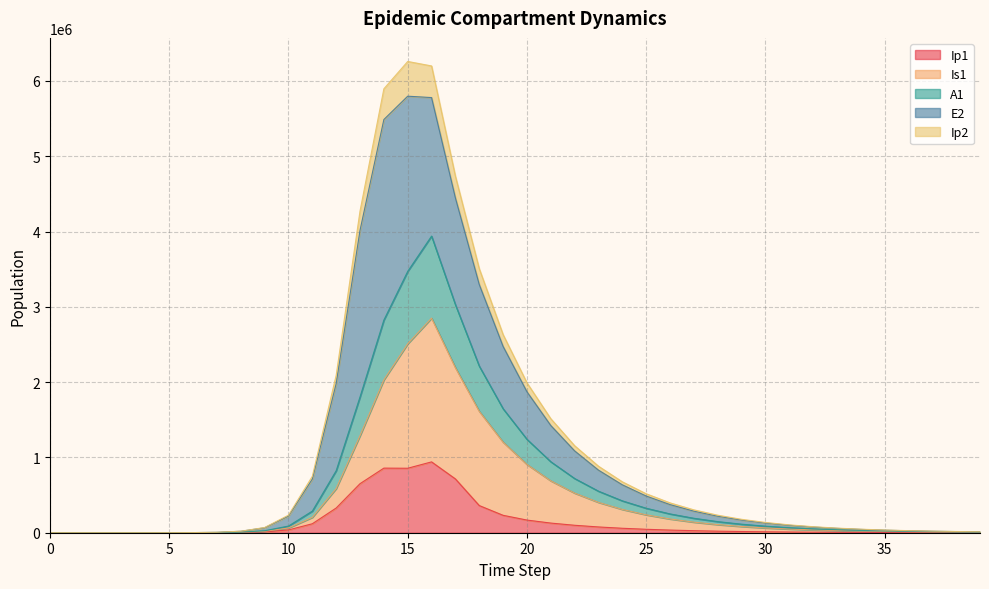

How many values in the Ip1 series exceed 15959?

20